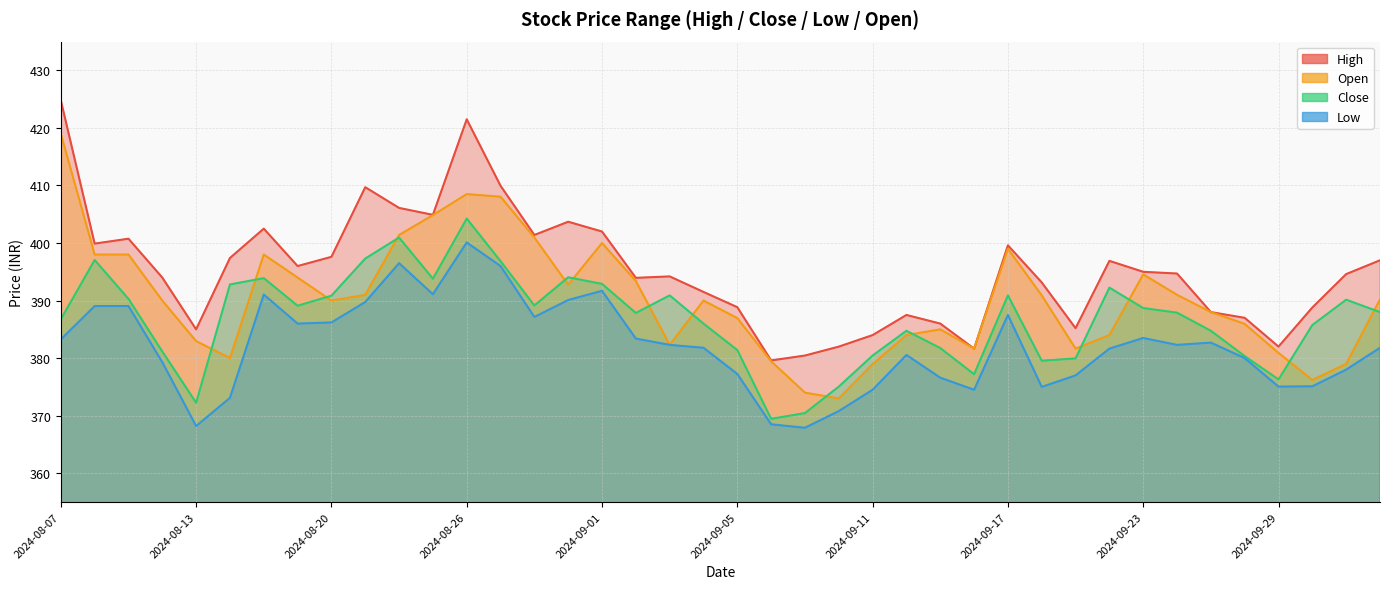

Is the value of close at 27 greater than the value of open at 21?

No